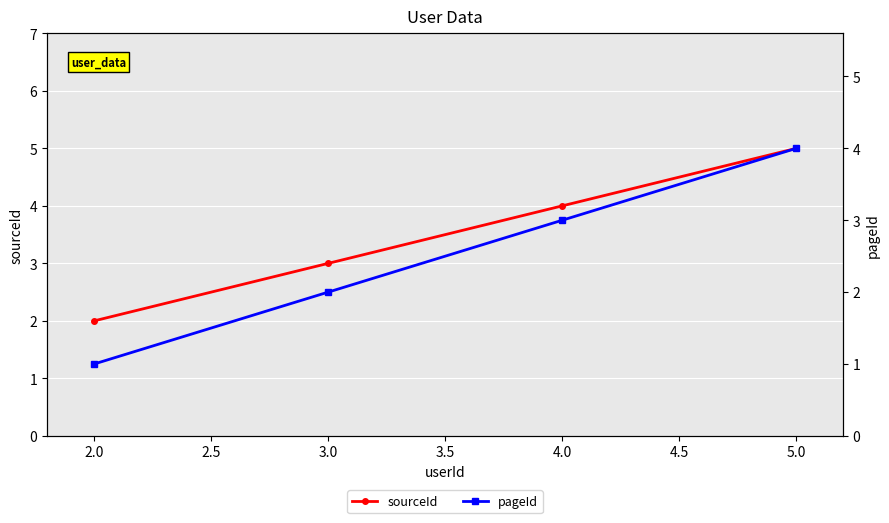

What is the minimum value shown in the chart?

1